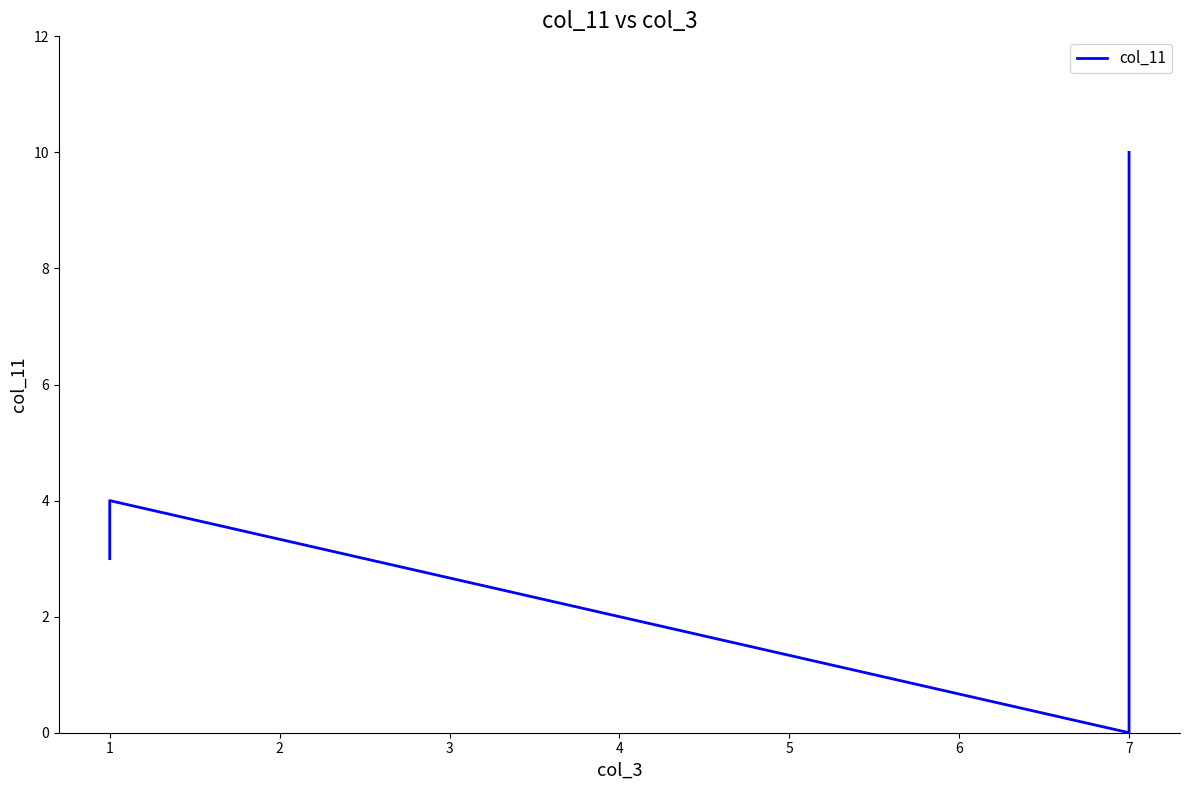

Reading left to right, extract all data points from this chart.

3	3	3	3	3	4	0	9	10	10	10	10